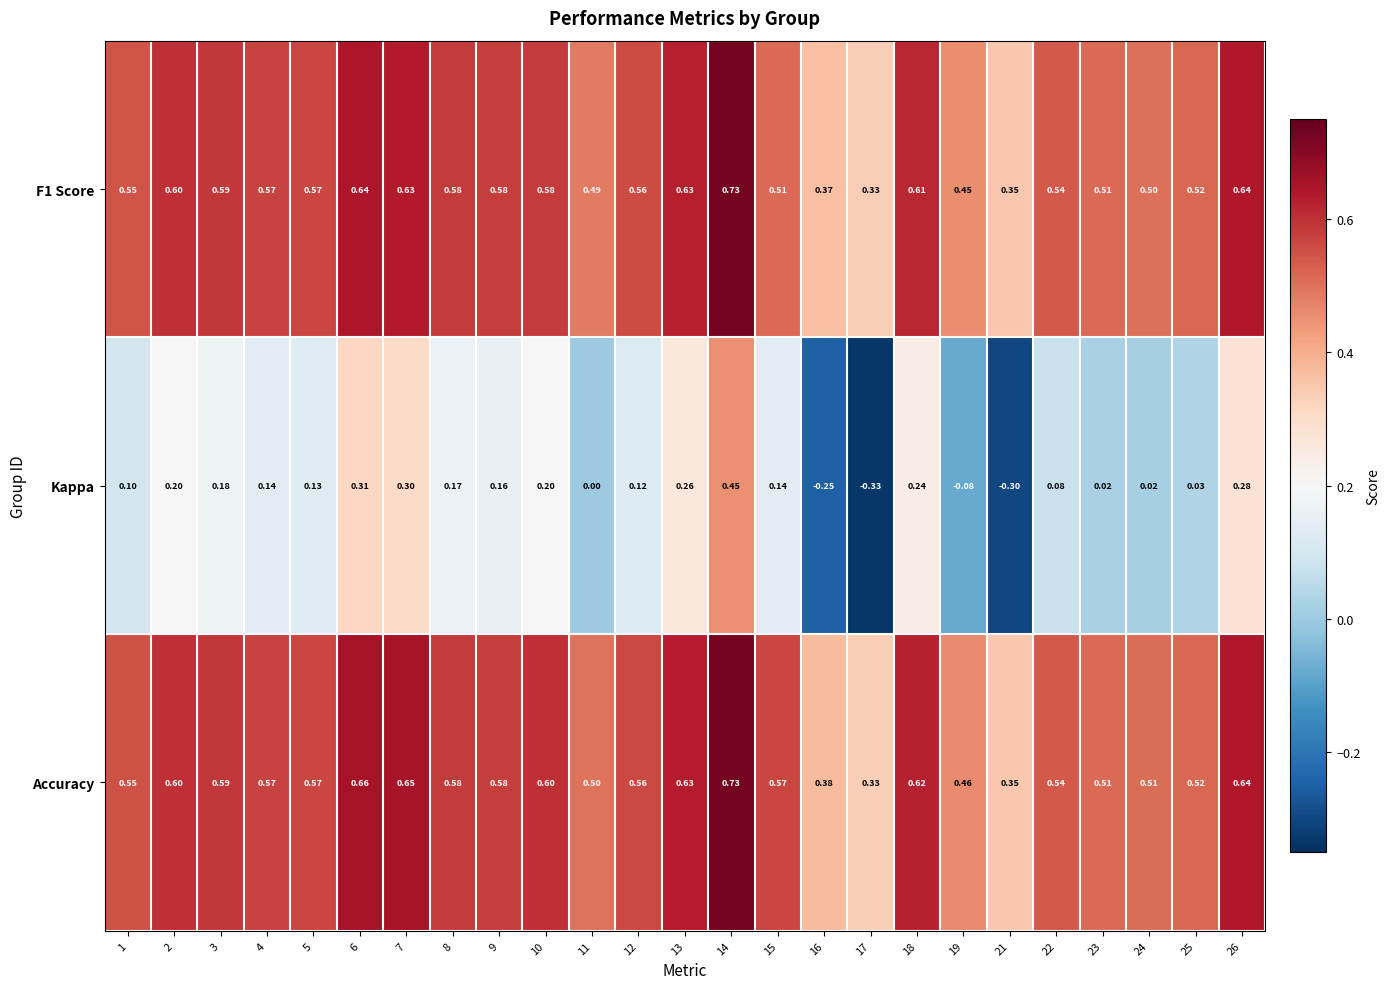

Which series has the largest range (max minus min)?

Kappa